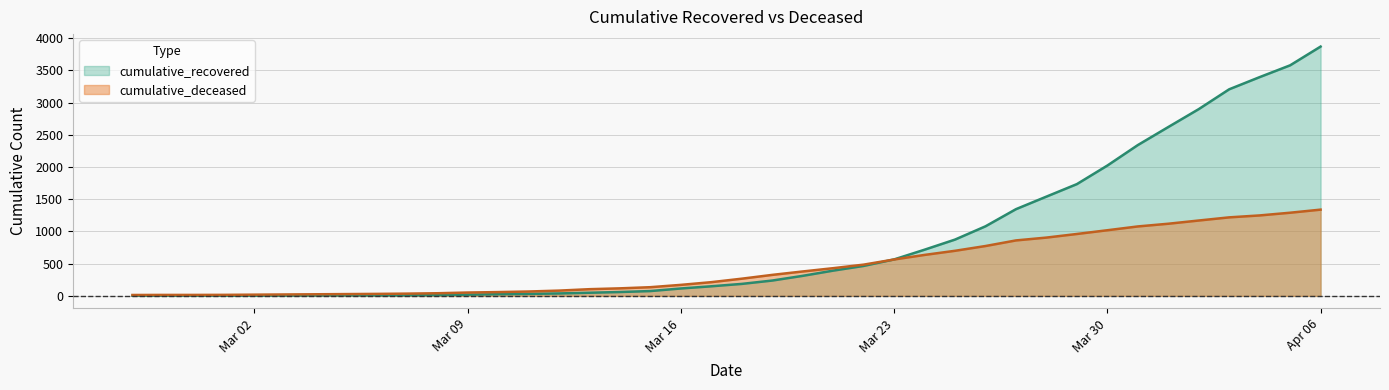

Rank the series by their maximum value, from lowest to highest.

cumulative_deceased, cumulative_recovered